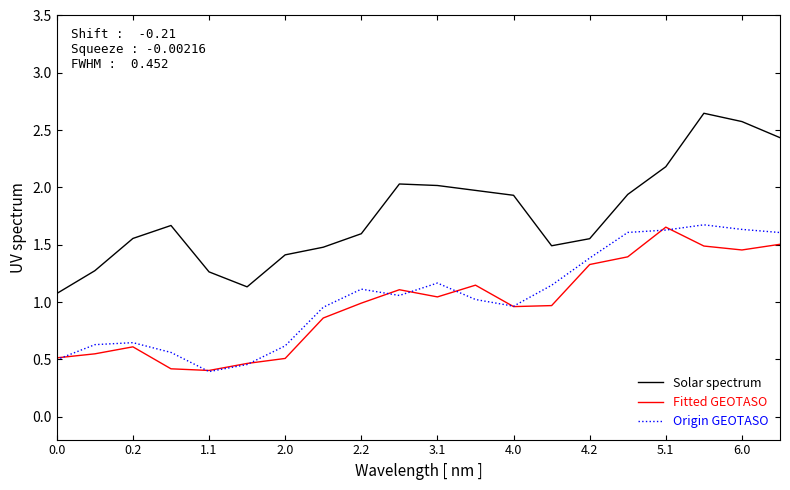

Which series has the largest range (max minus min)?

Solar spectrum